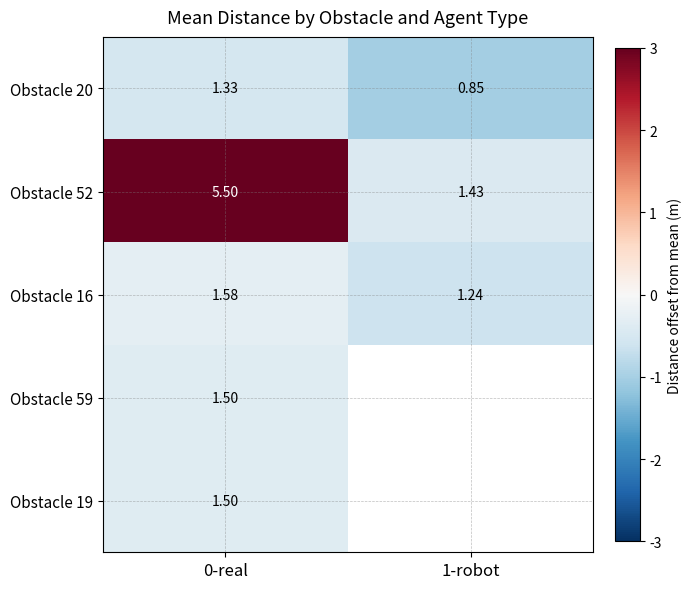

At which category is the sum across all series the highest?

0-real